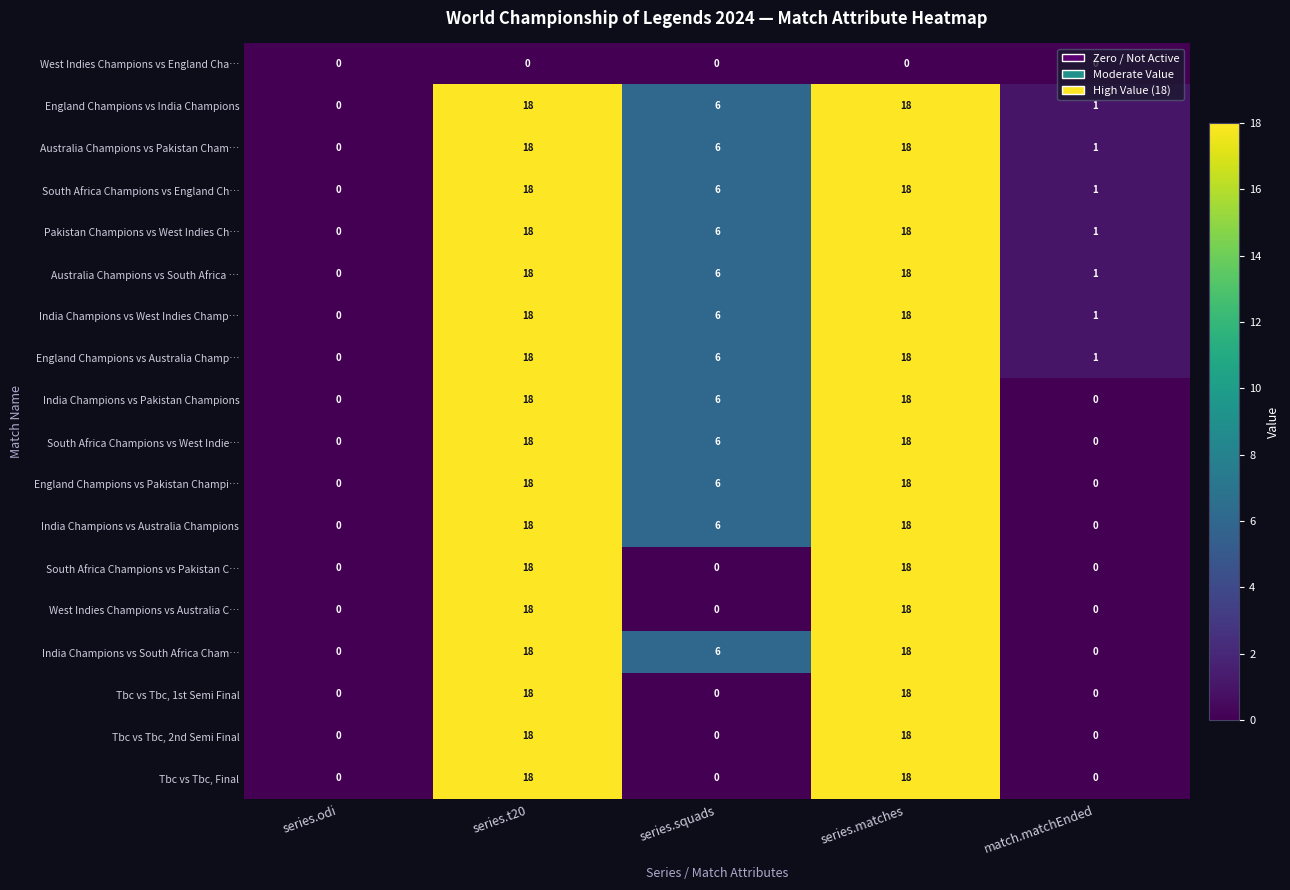

Which category has the lowest value in the Australia Champions vs Pakistan Cham… series?

series.odi